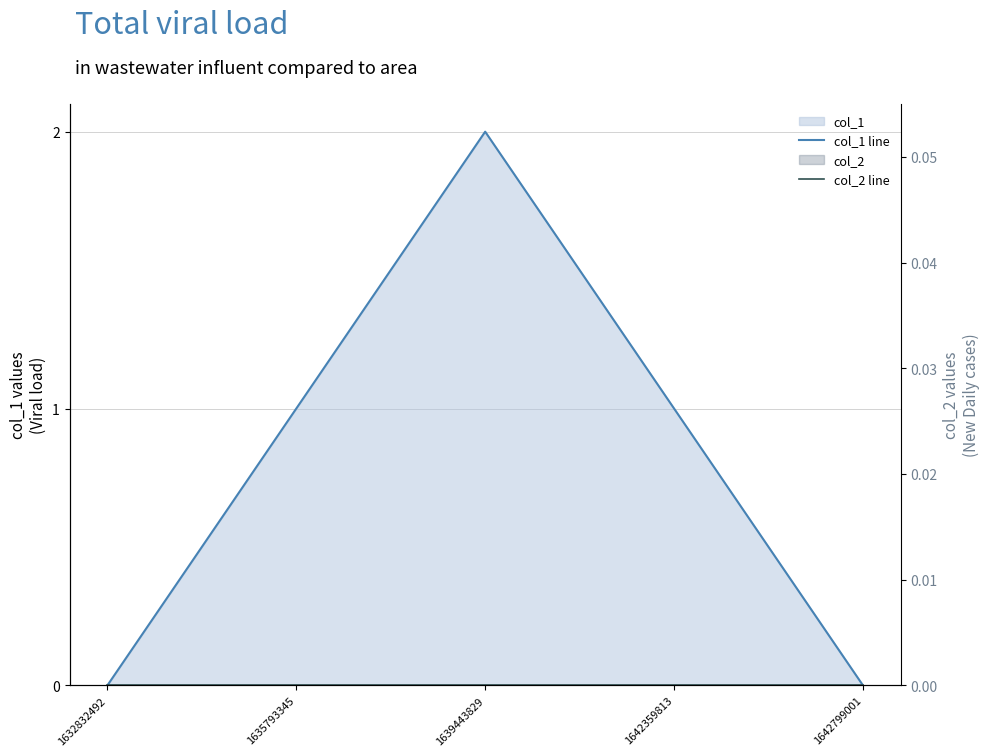

What is the average value of the col_1 line series?

1